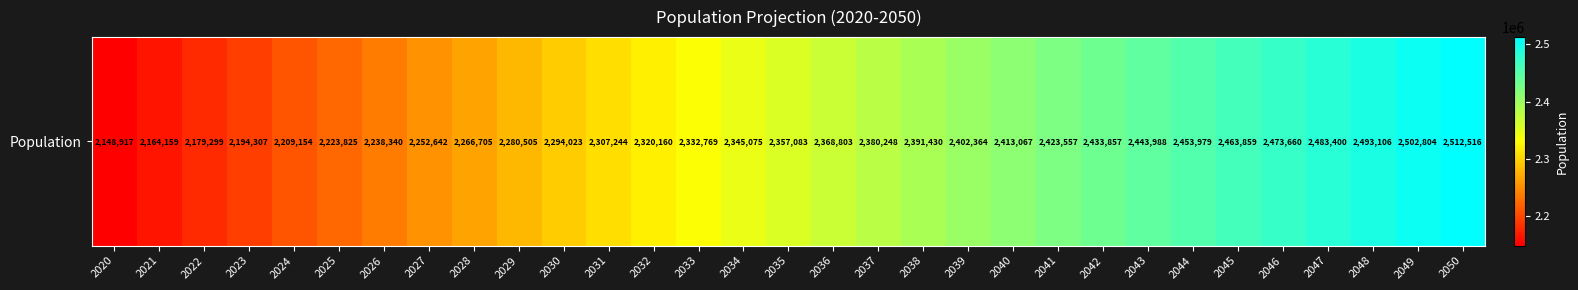

Reading right to left, extract all data points from this chart.

2050=2512516	2049=2502804	2048=2493106	2047=2483400	2046=2473660	2045=2463859	2044=2453979	2043=2443988	2042=2433857	2041=2423557	2040=2413067	2039=2402364	2038=2391430	2037=2380248	2036=2368803	2035=2357083	2034=2345075	2033=2332769	2032=2320160	2031=2307244	2030=2294023	2029=2280505	2028=2266705	2027=2252642	2026=2238340	2025=2223825	2024=2209154	2023=2194307	2022=2179299	2021=2164159	2020=2148917